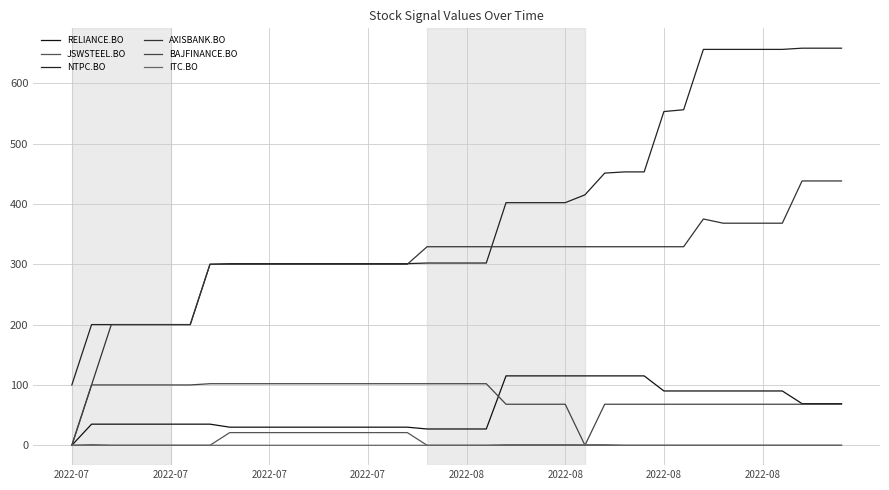

Does the chart display data point markers on the line(s)?

No